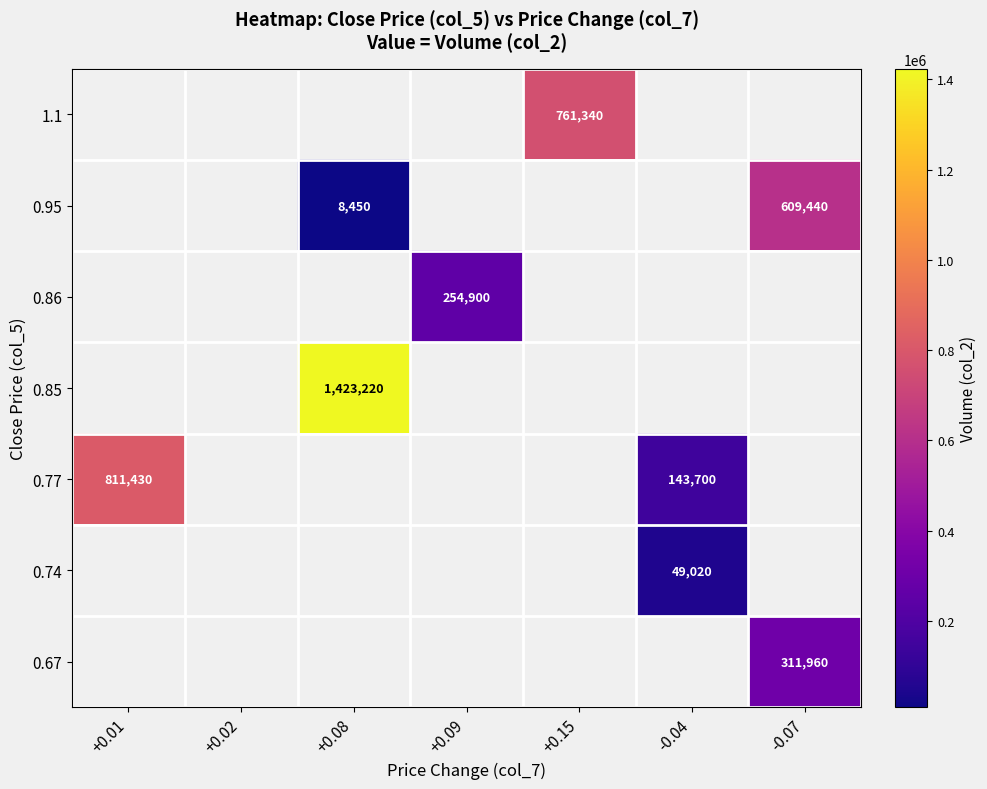

True or false: 0.95 has a value of 609440 at -0.07.

True